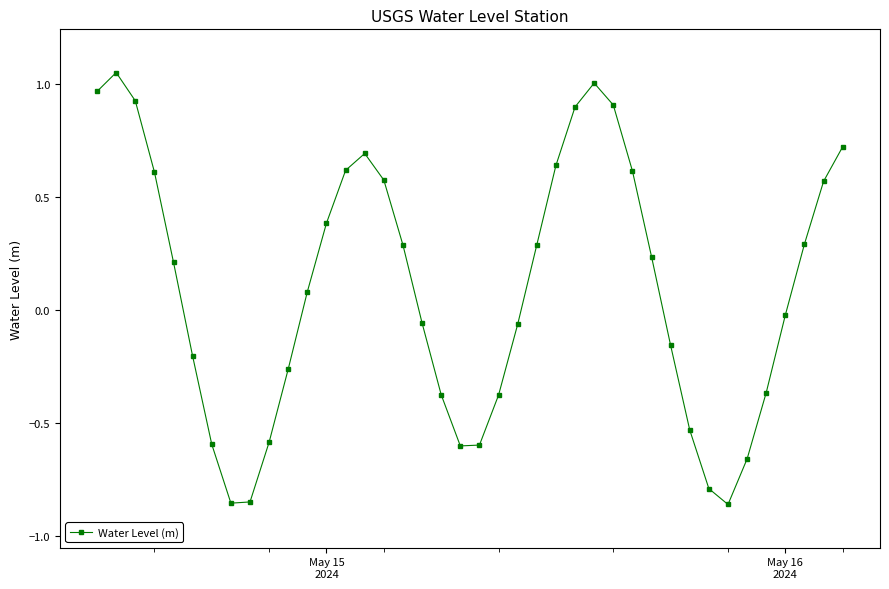

What is the difference between the maximum and minimum values?

1.9